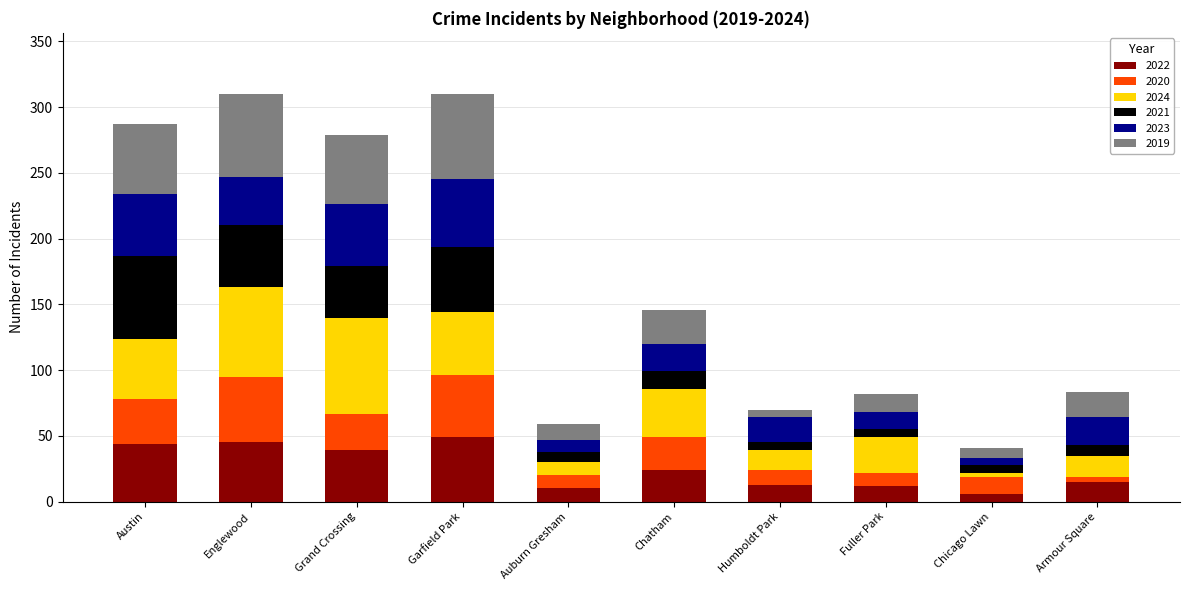

True or false: 2022 has a value of 49 at Garfield Park.

True